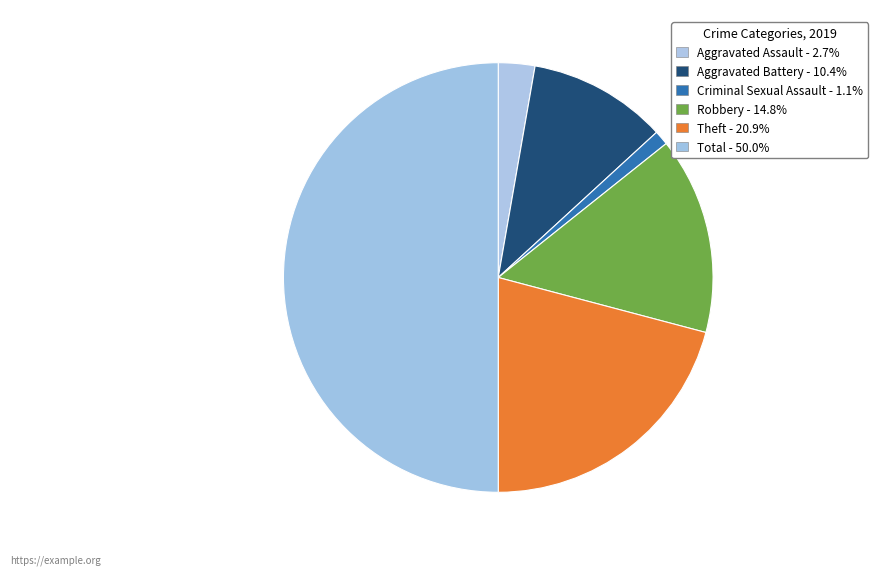

Is there any slice that represents more than half of the pie?

No